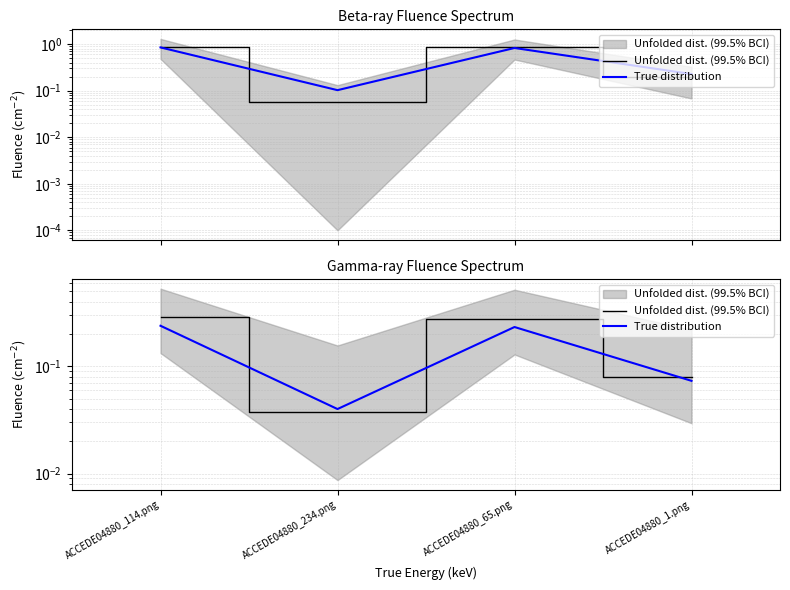

How many interior local peaks does the Unfolded dist. (99.5% BCI) series have?

1